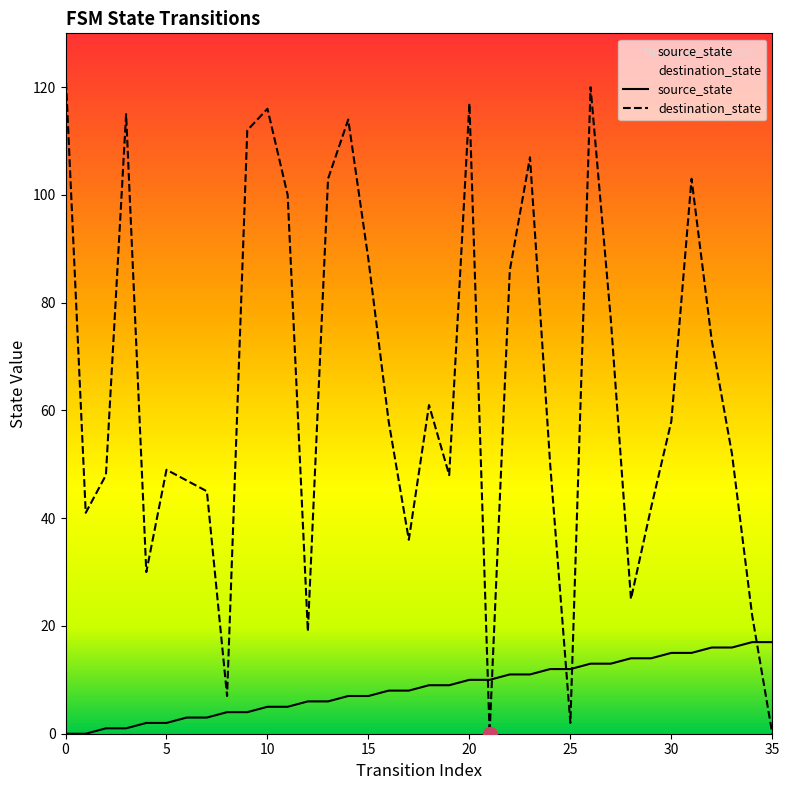

How many data points does each series have?

36